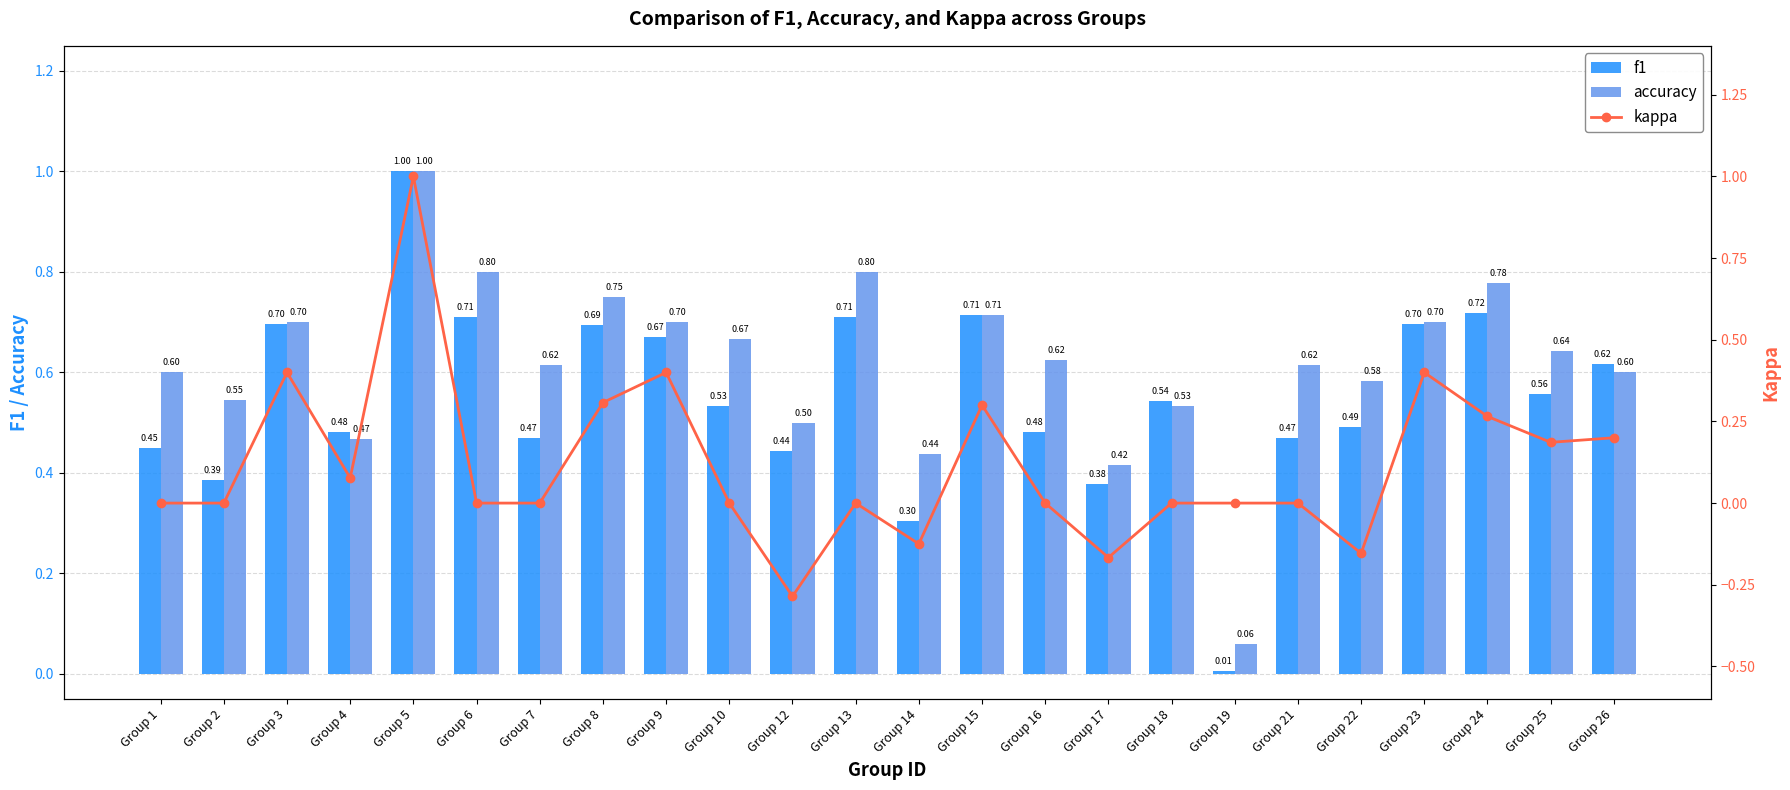

Reading right to left, transcribe all the data shown in this chart.

f1: 0.6	0.6	0.7	0.7	0.5	0.5	0.0	0.5	0.4	0.5	0.7	0.3	0.7	0.4	0.5	0.7	0.7	0.5	0.7	1.0	0.5	0.7	0.4	0.5
accuracy: 0.6	0.6	0.8	0.7	0.6	0.6	0.1	0.5	0.4	0.6	0.7	0.4	0.8	0.5	0.7	0.7	0.8	0.6	0.8	1.0	0.5	0.7	0.5	0.6
kappa: 0.2	0.2	0.3	0.4	-0.2	0.0	0.0	0.0	-0.2	0.0	0.3	-0.1	0.0	-0.3	0.0	0.4	0.3	0.0	0.0	1.0	0.1	0.4	0.0	0.0